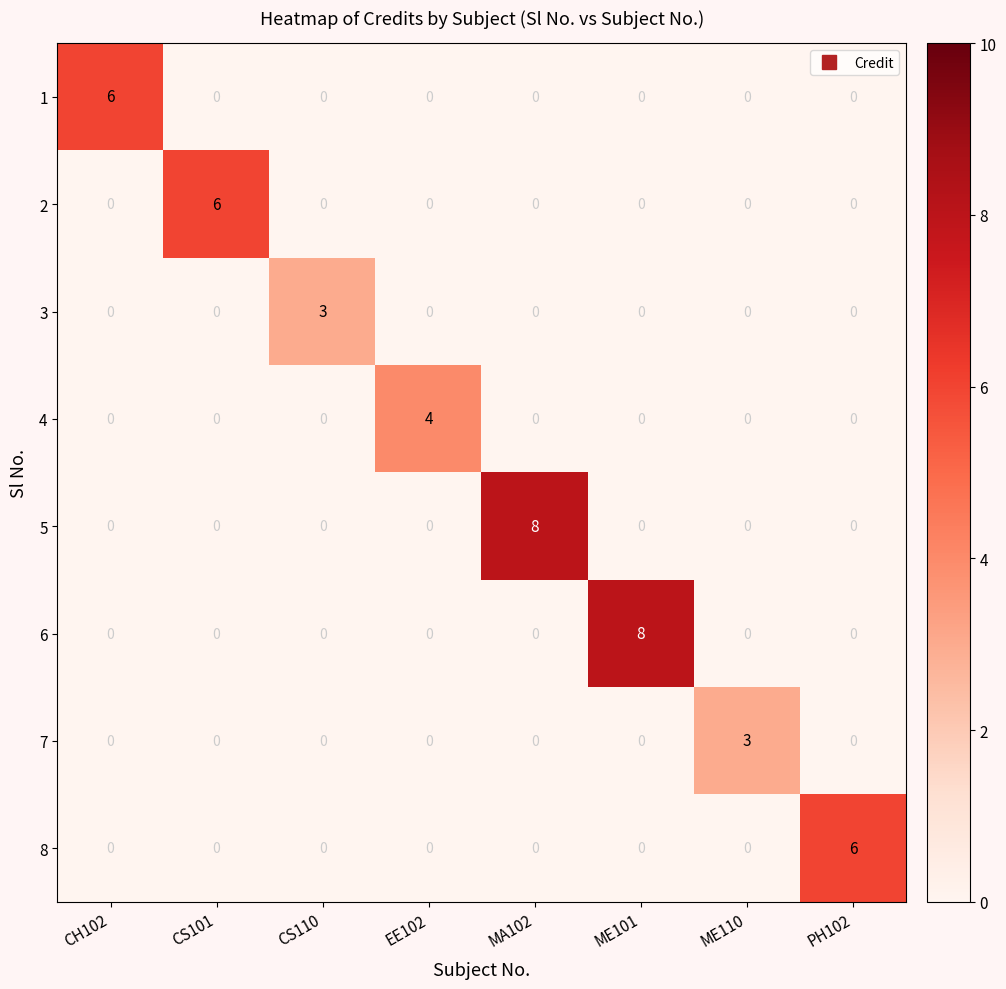

What is the difference between the maximum and minimum values in the 6 series?

8